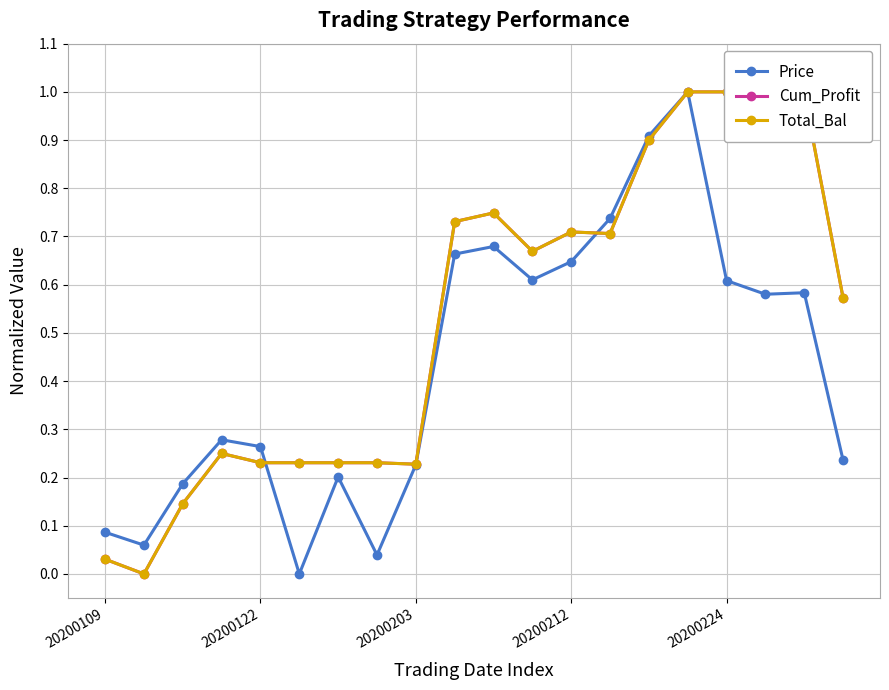

What are all the series names shown in the legend?

Price, Cum_Profit, Total_Bal